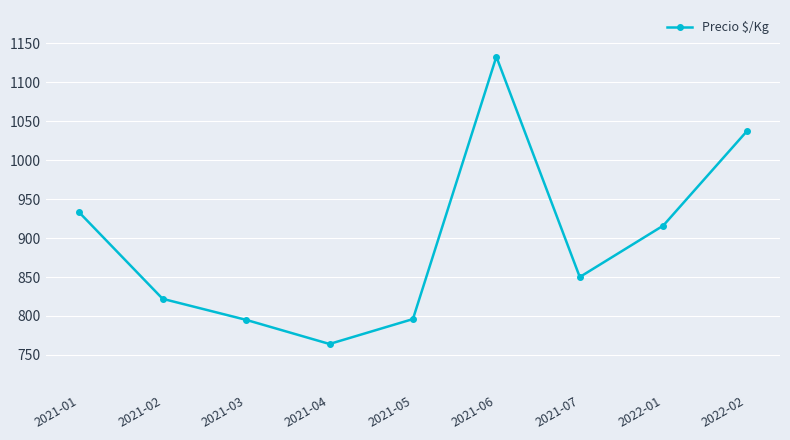

At which category does the data reach its first local valley?

2021-04